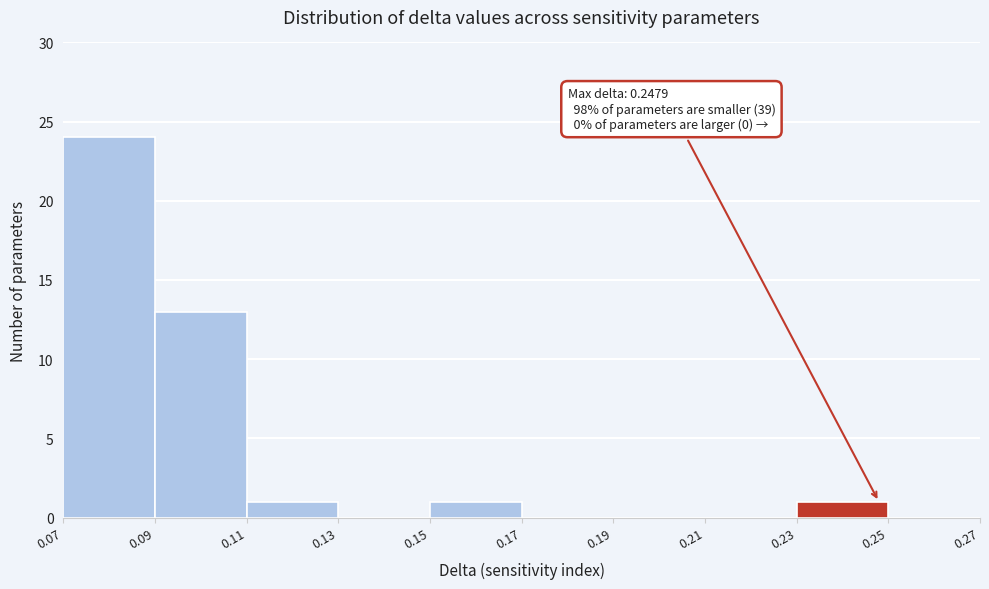

Which range on the x-axis has the tallest bar?

0.07 to 0.09